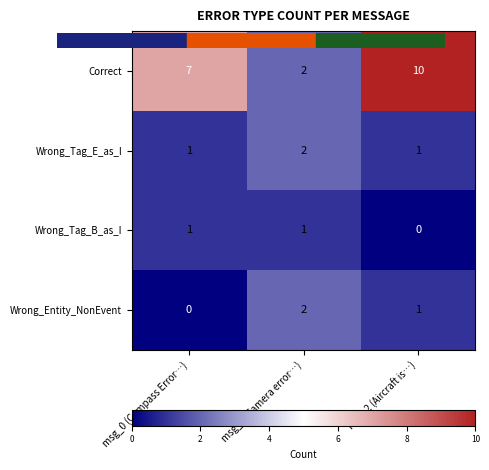

Count the Wrong_Tag_E_as_I values in the range 1 to 2.

3